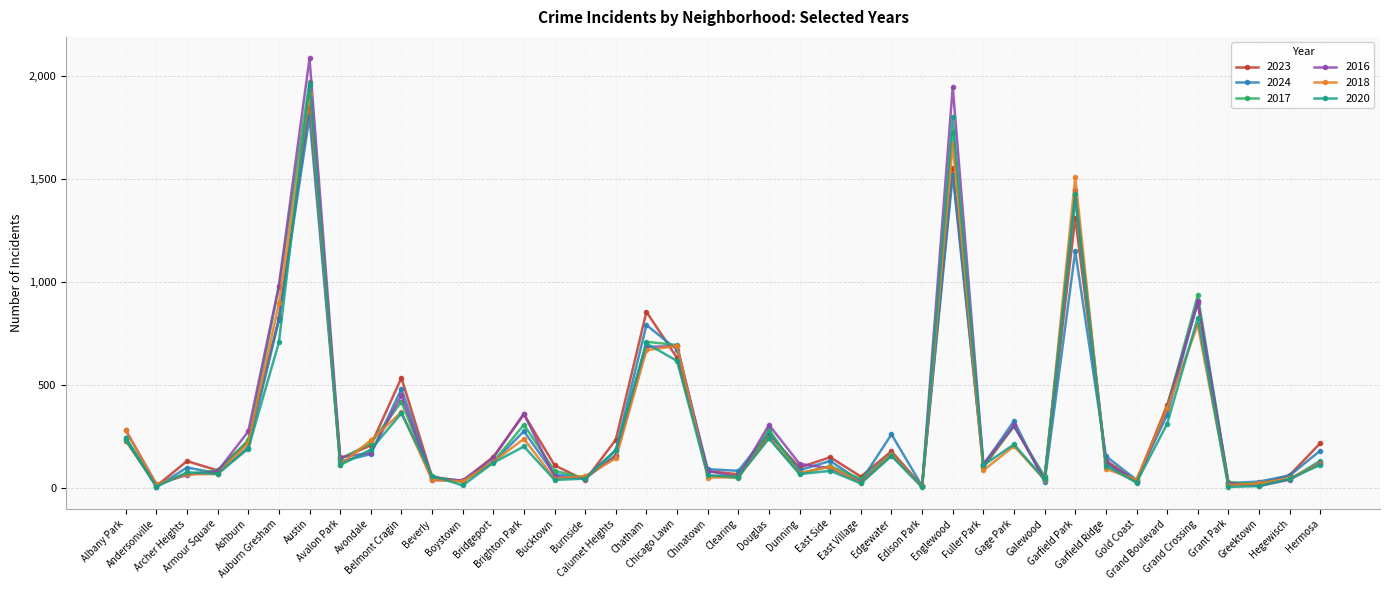

What is the sum of all 2020 values?

11677